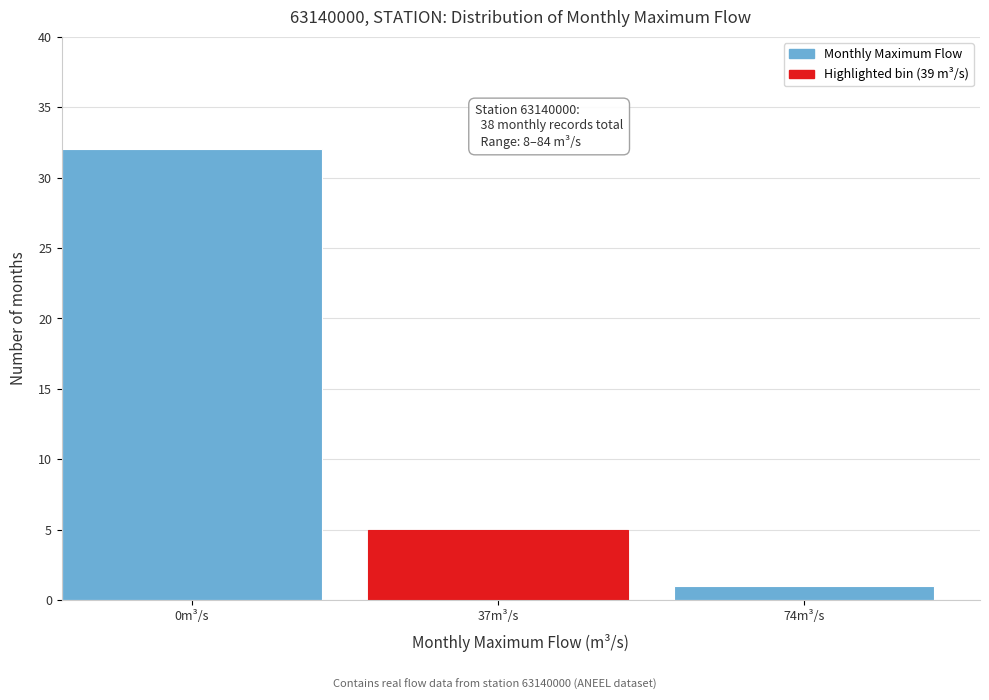

Reading left to right, extract all data points from this chart.

32	5	1